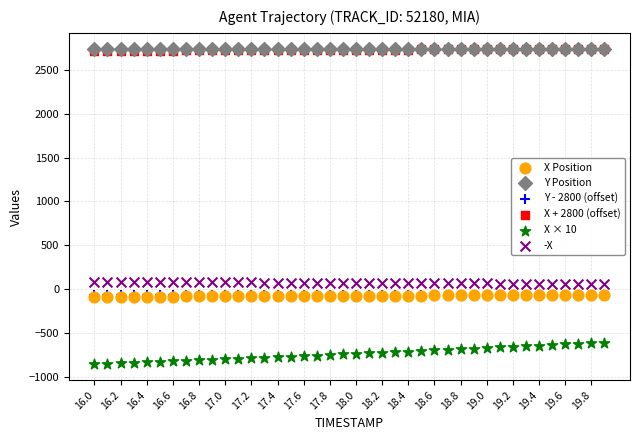

Which series reaches the minimum Y coordinate?

X × 10